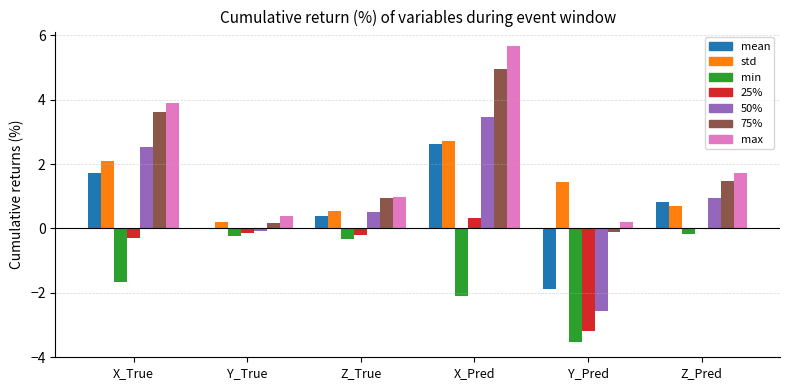

Between Z_True and Z_Pred, which series saw the biggest shift?

max